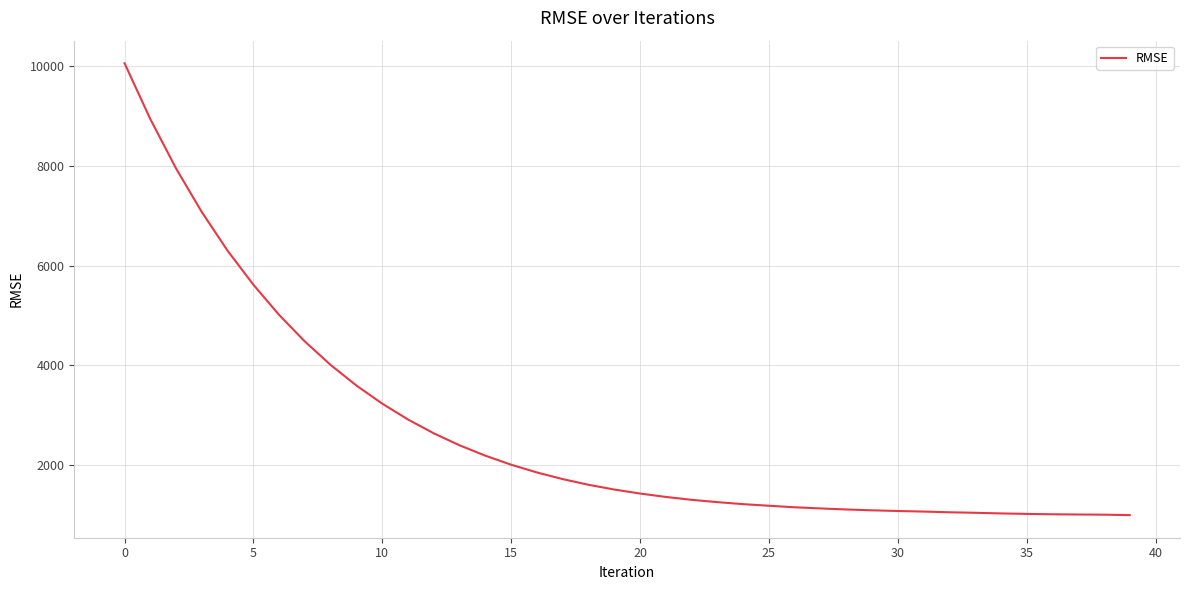

What is the greatest value displayed?

10063.1